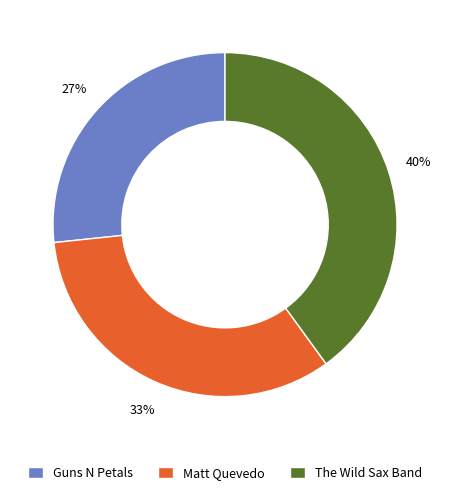

To the nearest percent, what is the combined percentage of Guns N Petals and Matt Quevedo?

60%